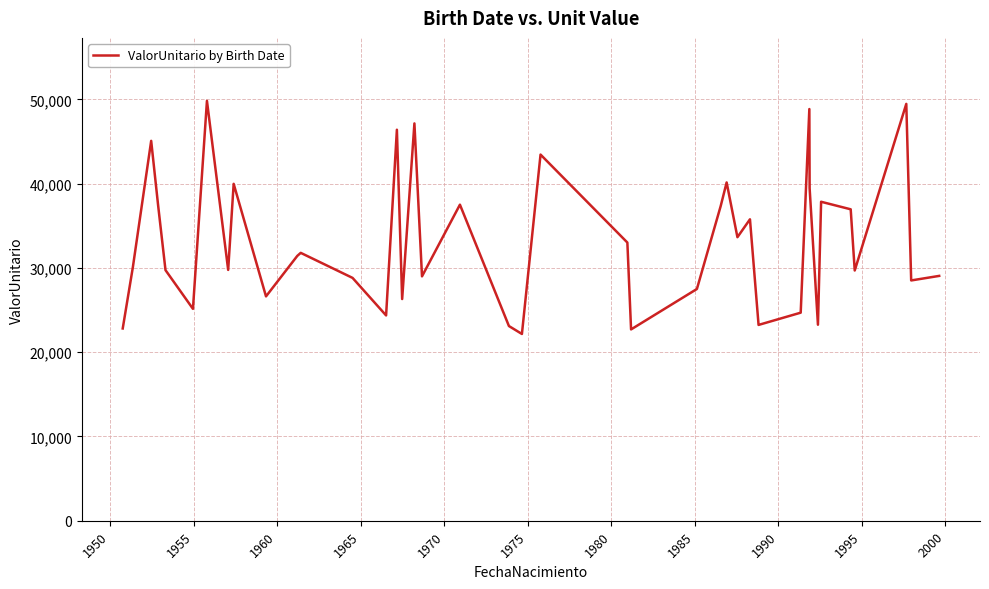

How many series are shown in this chart?

1